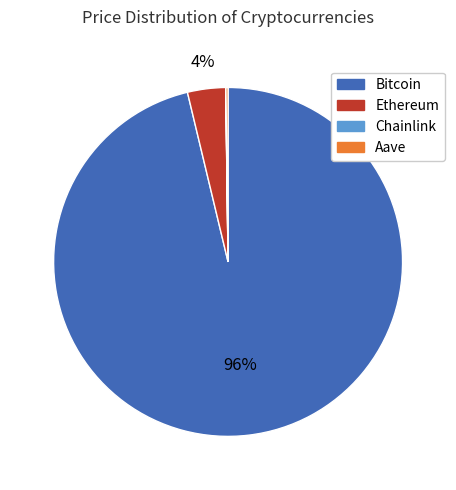

What is the largest slice in the pie chart?

Bitcoin